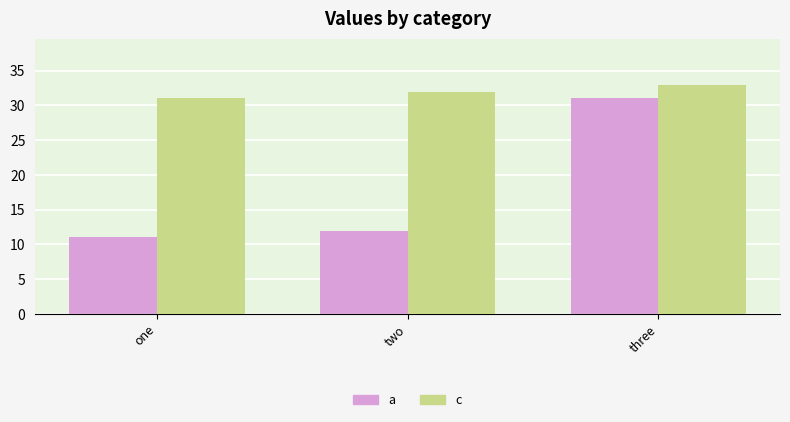

Between one and three, which series saw the biggest shift?

a